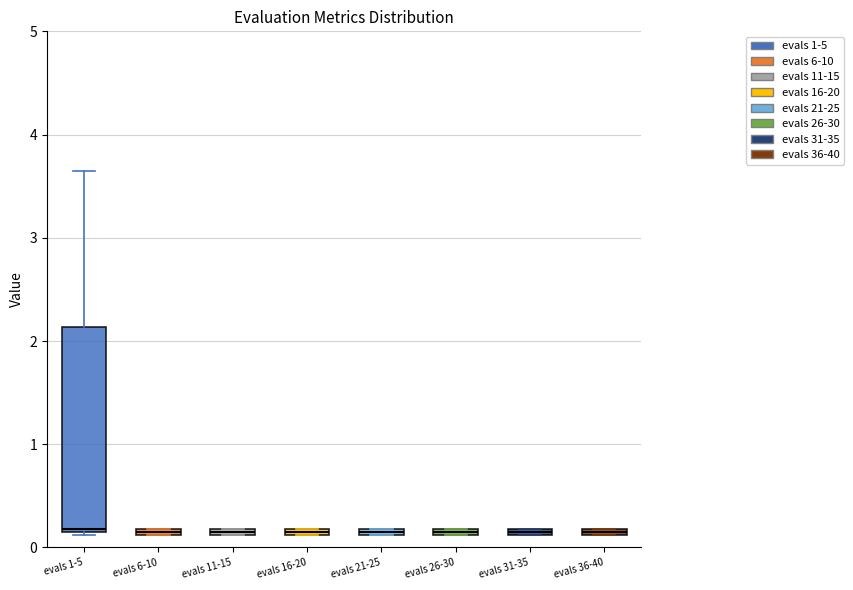

Where is the upper edge of the box for evals 21-25 on the y-axis? The values are not printed on the chart, so give them approximately, as read against the axis.

0.2